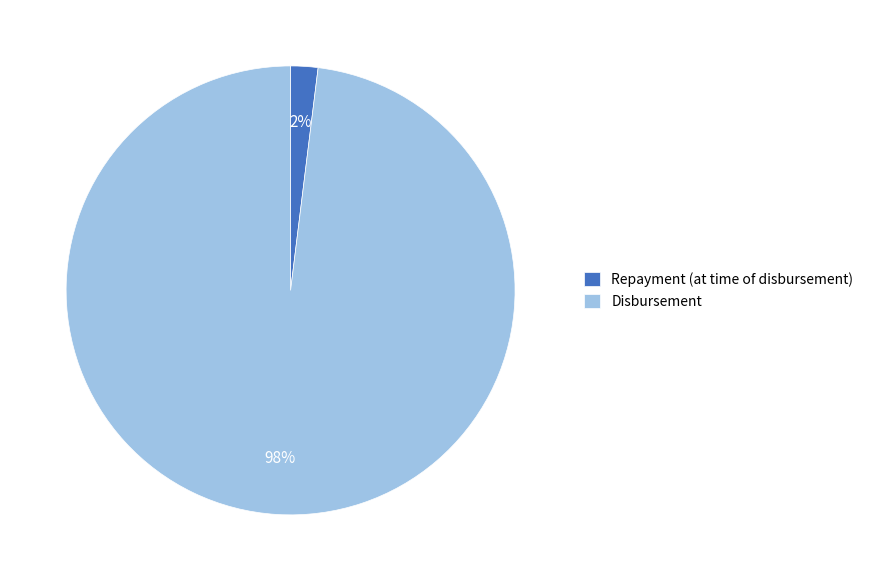

To the nearest percent, what is the average slice percentage?

50%